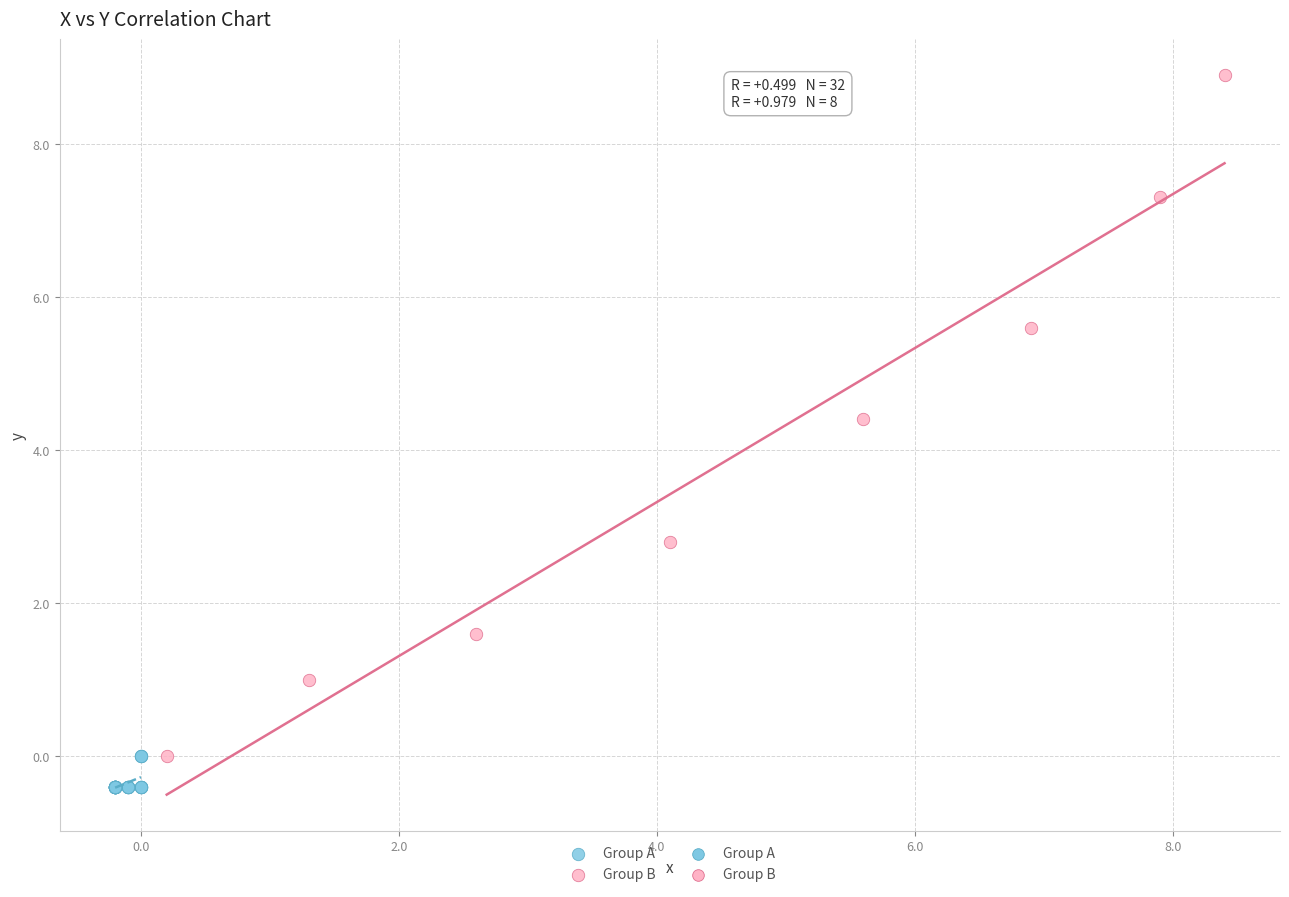

Which series contains the highest Y value?

Group B